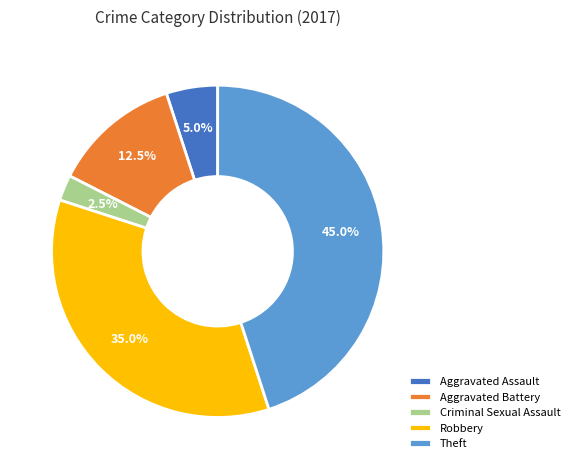

To the nearest percent, what is the difference between the largest and smallest slice percentages?

42%